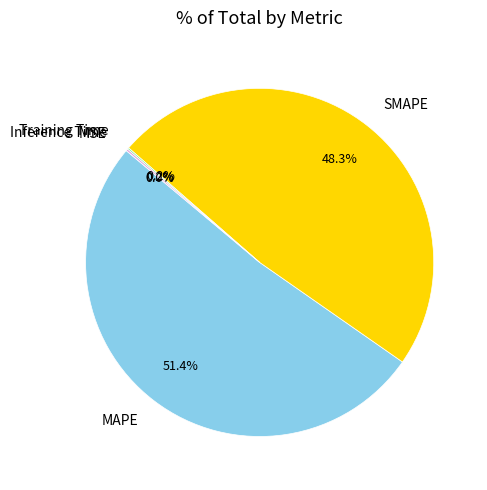

What is the largest slice in the pie chart?

MAPE